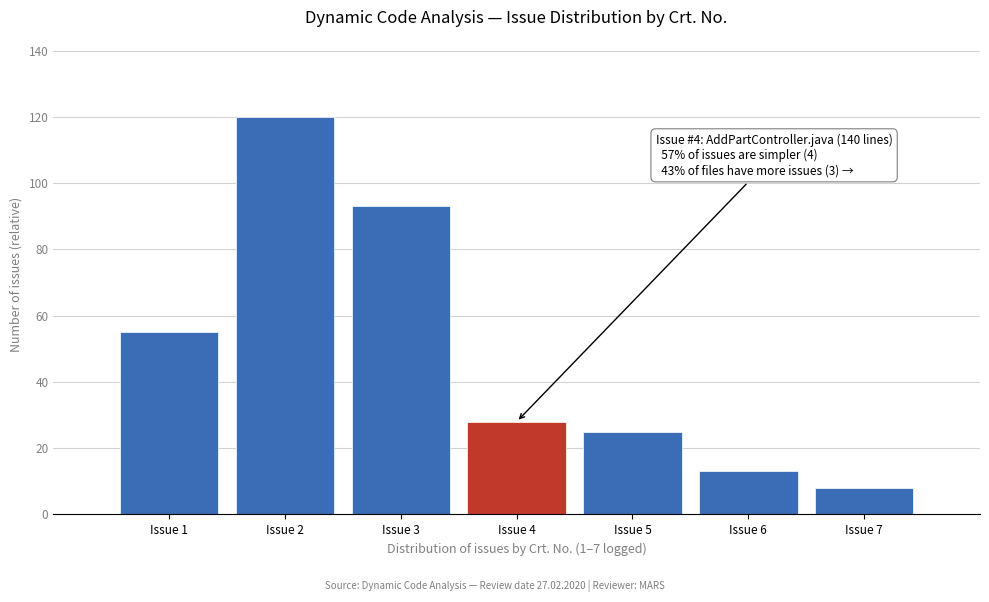

Reading left to right, what are all the values shown in this chart?

Issue 1=55	Issue 2=120	Issue 3=93	Issue 4=28	Issue 5=25	Issue 6=13	Issue 7=8